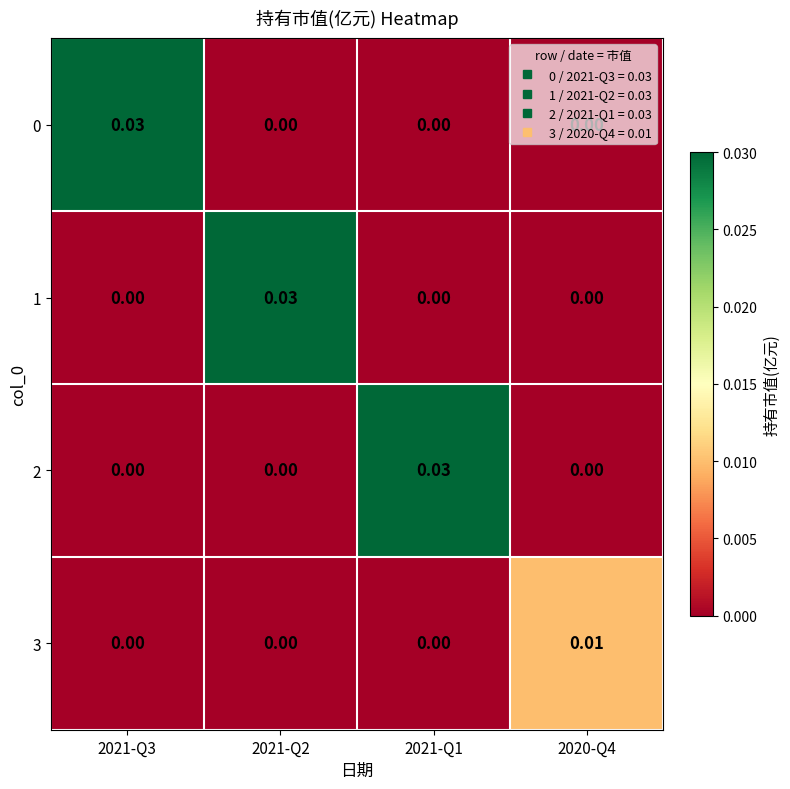

Between 2021-Q1 and 2020-Q4, which series saw the biggest shift?

2